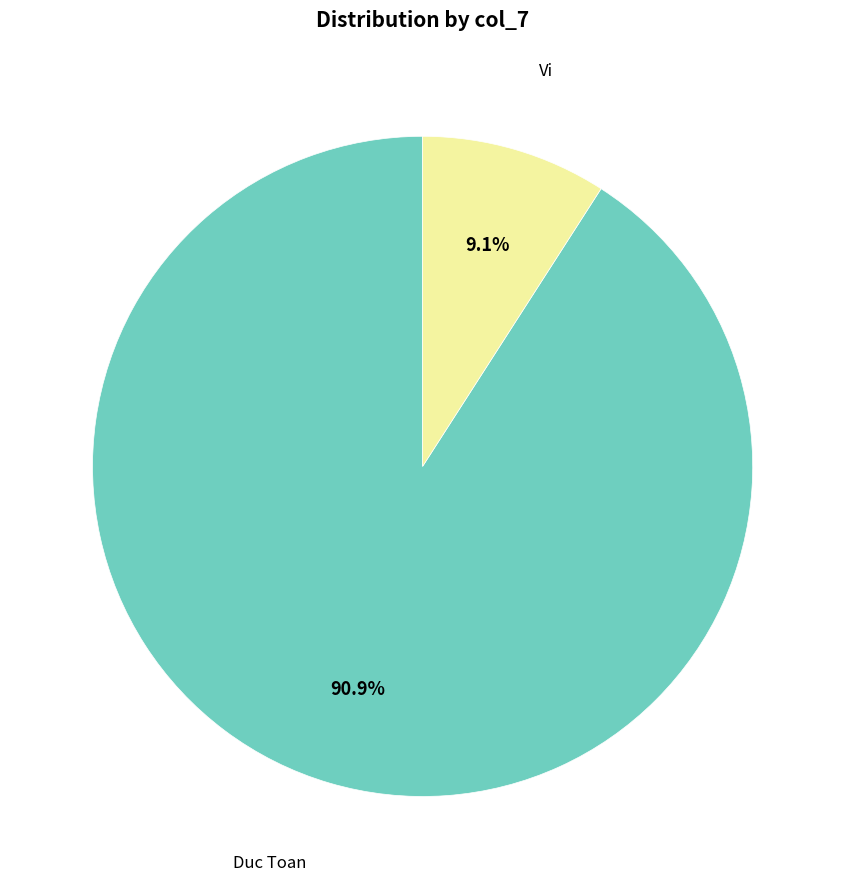

To the nearest percent, what is the average slice percentage?

50%